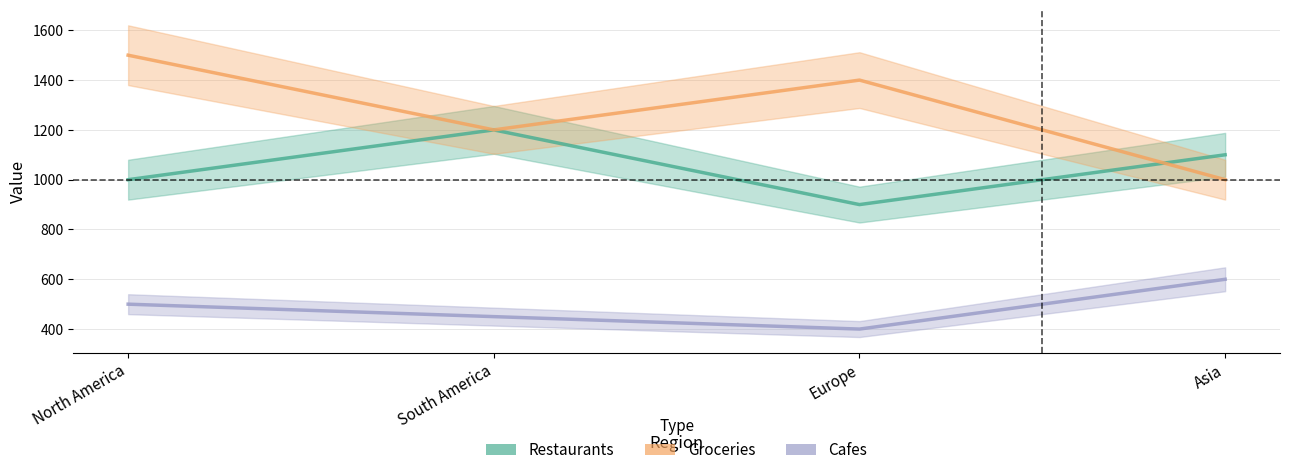

In Restaurants, how many points are higher than both neighbors (excluding endpoints)?

1